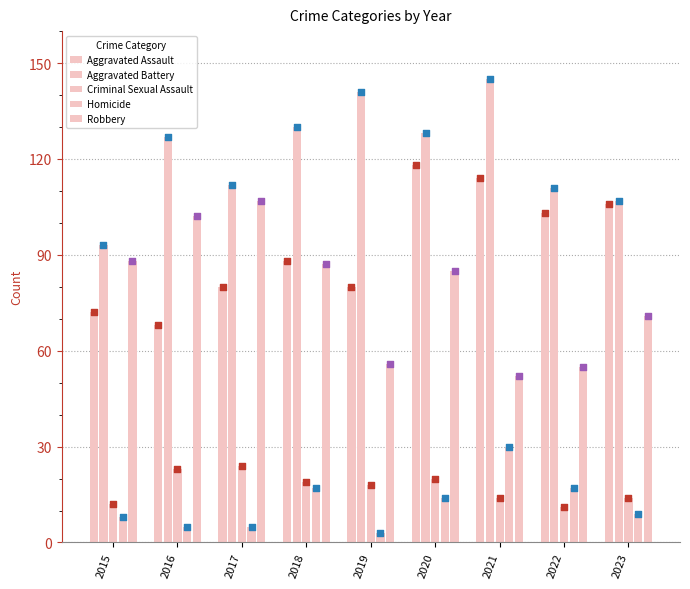

Which series has the widest spread of Y values?

Robbery